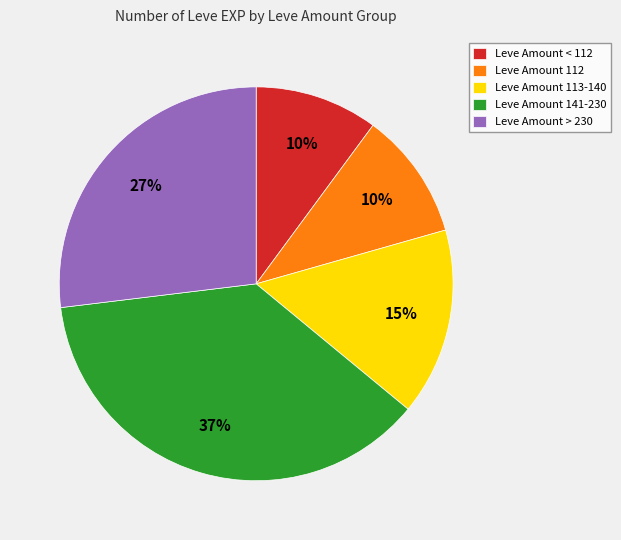

To the nearest percent, what is the average slice percentage?

20%